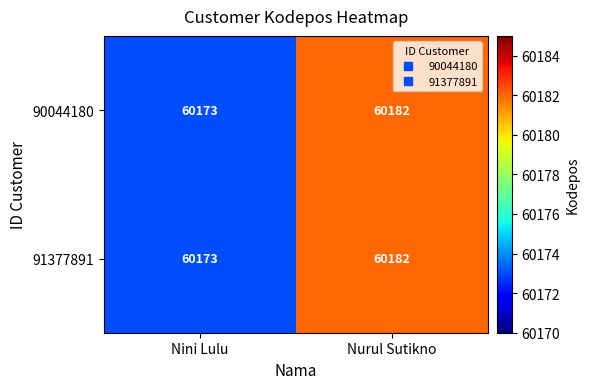

At which category does the chart reach its peak across all series?

Nurul Sutikno